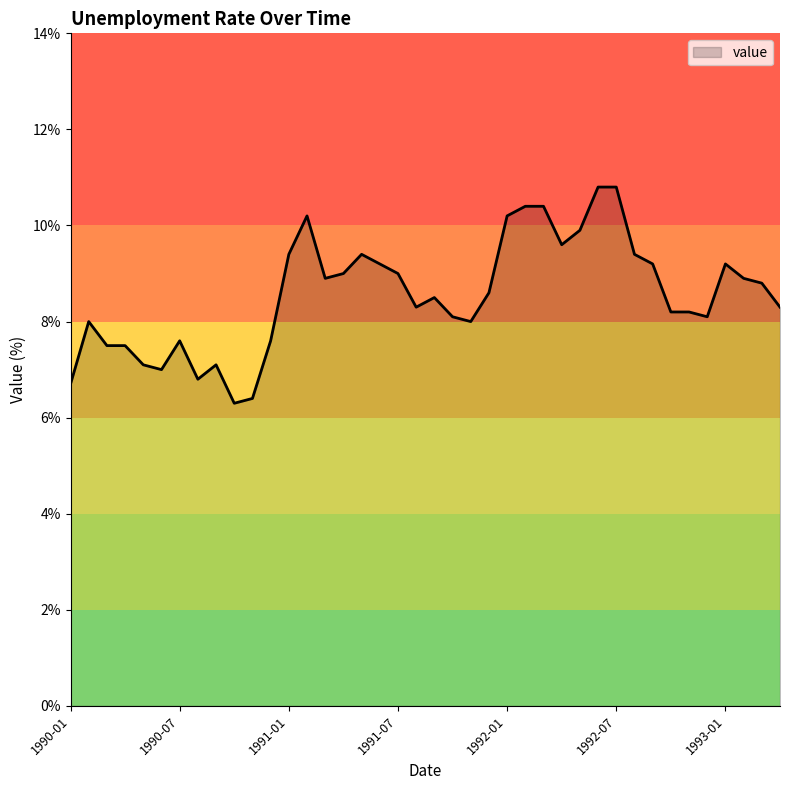

What is the minimum value shown in the chart?

6.3